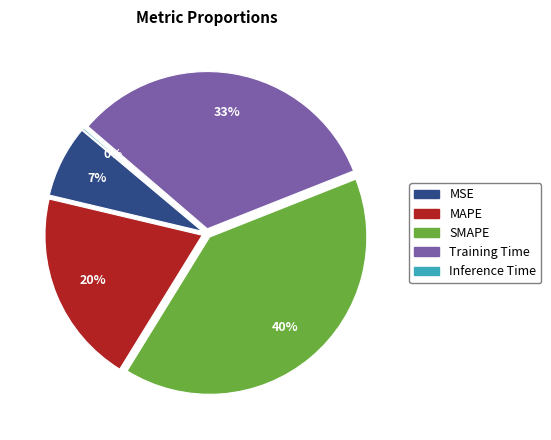

Does SMAPE account for over 50% of the chart?

No